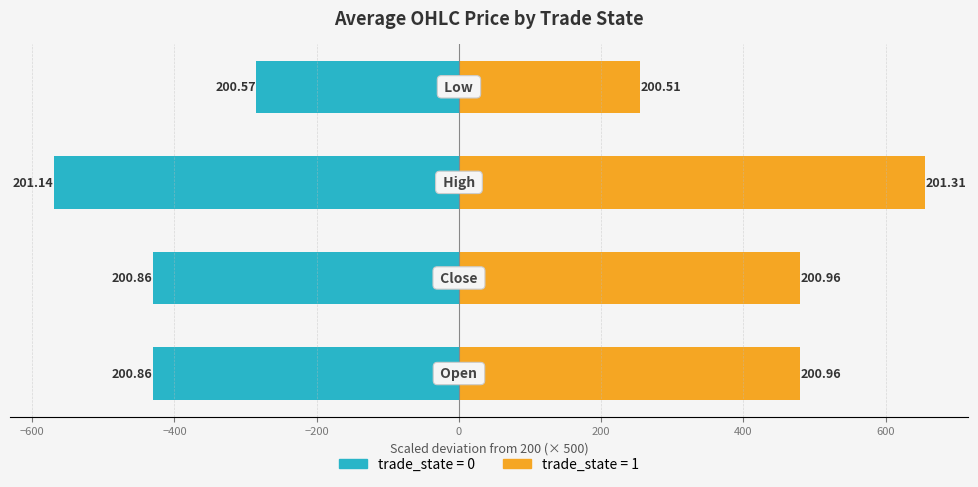

Reading left to right, what are all the values shown in this chart?

trade_state=0: −800=-430.0	−600=-430.0	−400=-570.0	−200=-285.0
trade_state=1: −800=480.0	−600=480.0	−400=655.0	−200=255.0